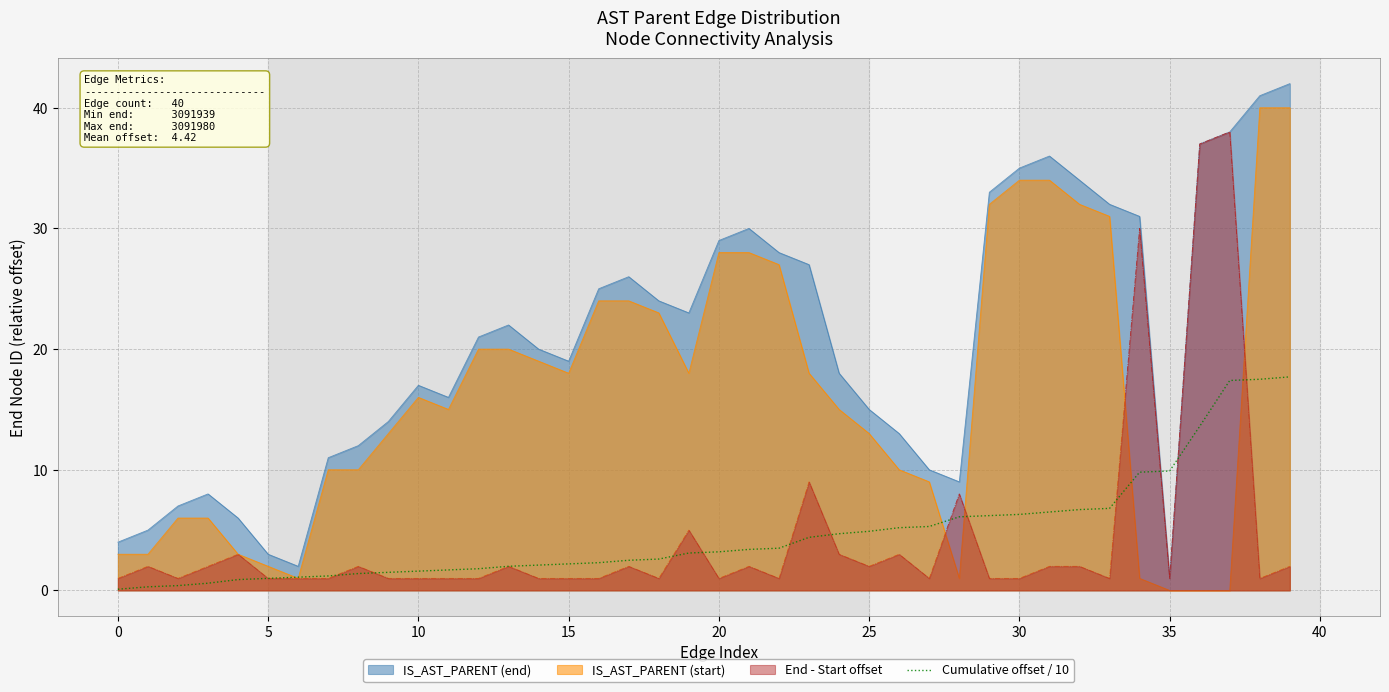

What is the greatest value displayed?

42.0